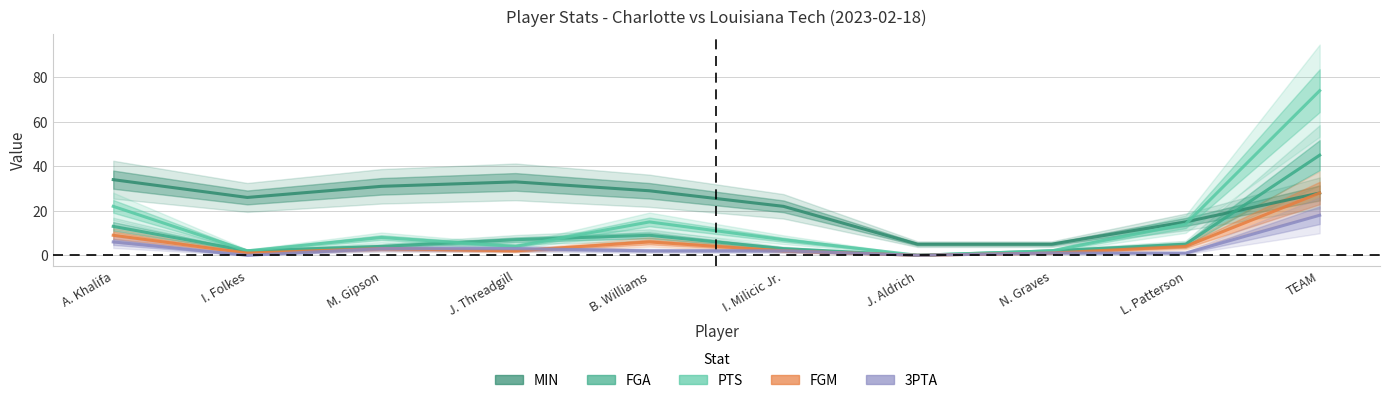

Reading left to right, extract all data points from this chart.

MIN: 34	26	31	33	29	22	5	5	15	28
FGA: 13	2	4	7	9	3	0	2	5	45
PTS: 22	2	8	4	15	7	0	2	14	74
FGM: 9	1	3	2	6	2	0	1	4	28
3PTA: 6	0	3	3	2	2	0	1	1	18